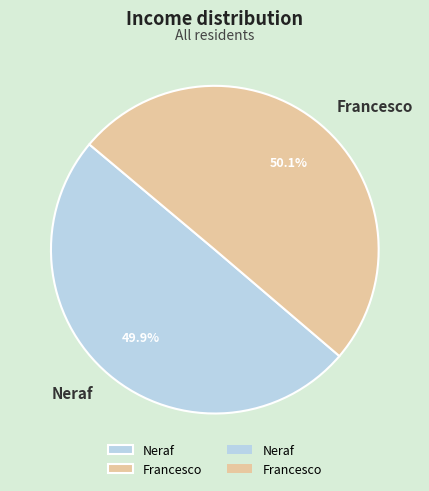

To the nearest percent, what portion does Francesco represent?

50%